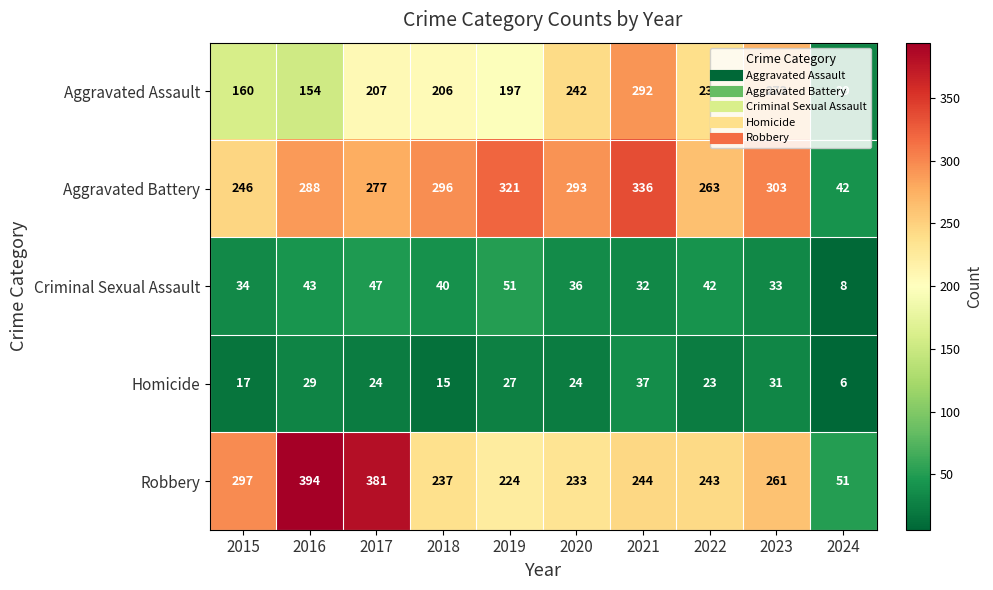

Which series changed the most between 2016 and 2017?

Aggravated Assault